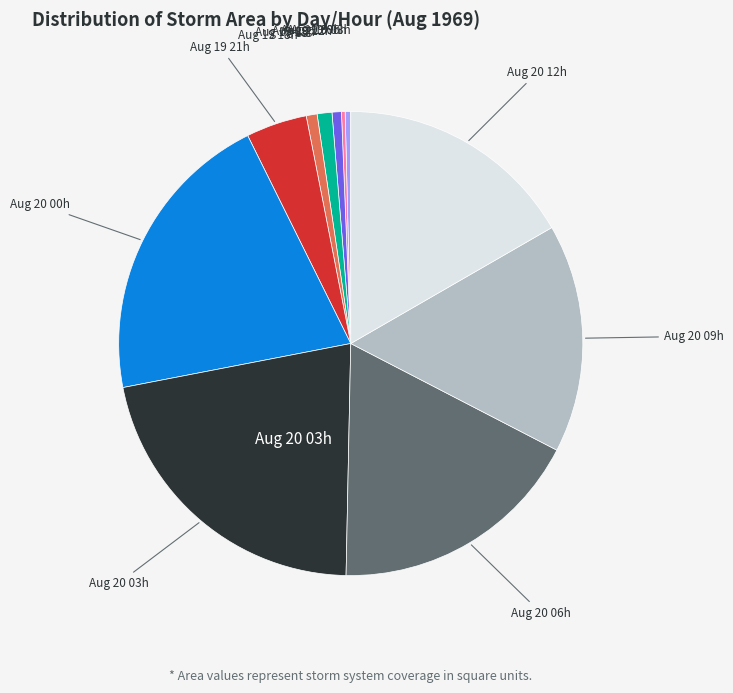

Does any single category account for the majority?

No